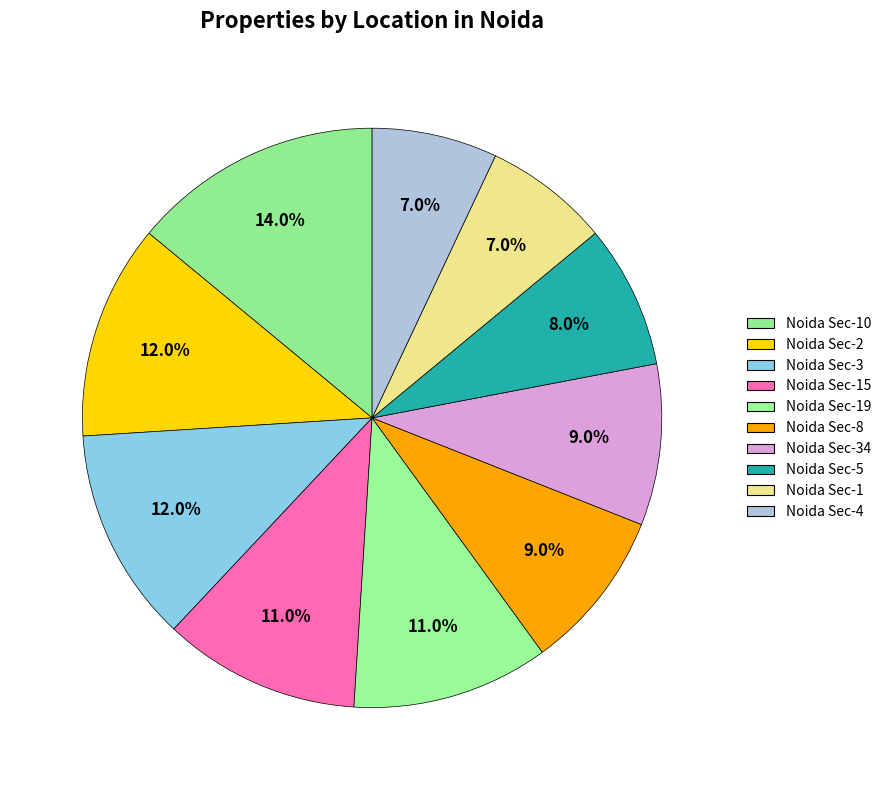

The Noida Sec-10 slice represents 3% of the pie. True or false?

False